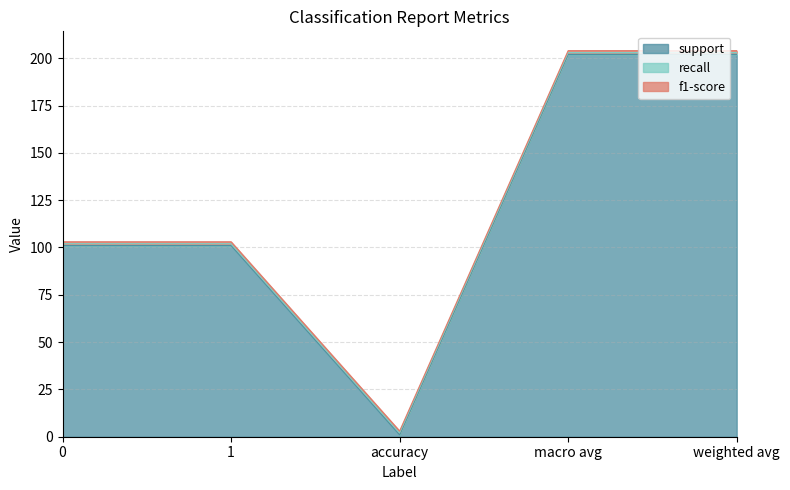

At which label does support first exceed 101?

macro avg